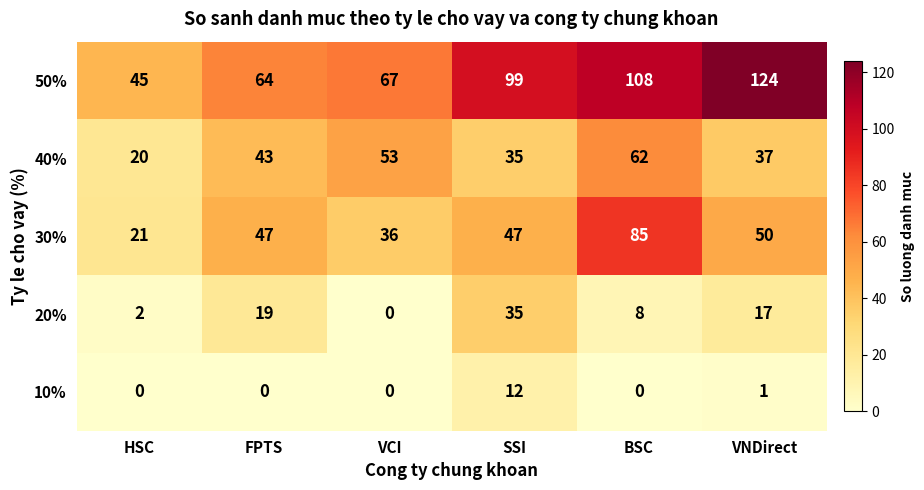

Rank the series at BSC from lowest to highest value.

10%, 20%, 40%, 30%, 50%